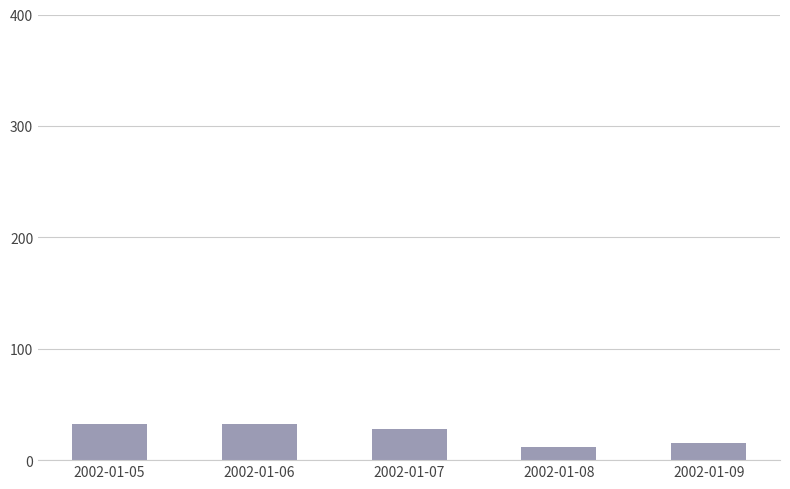

Where does the data first go above 28?

2002-01-05